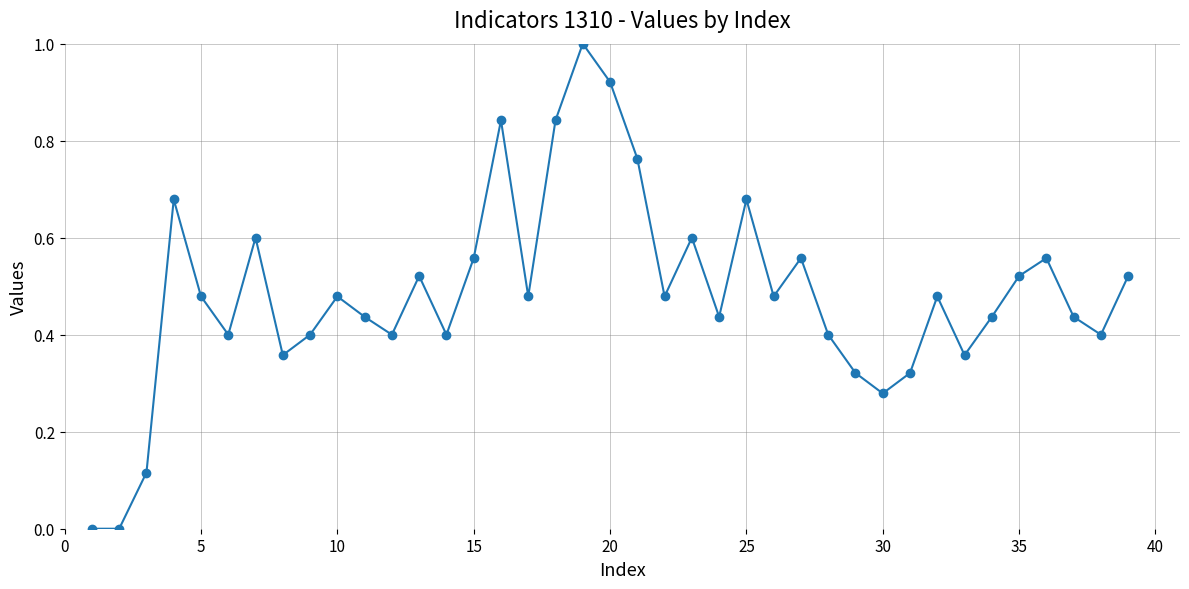

How many points are higher than both their immediate neighbors (excluding endpoints)?

11